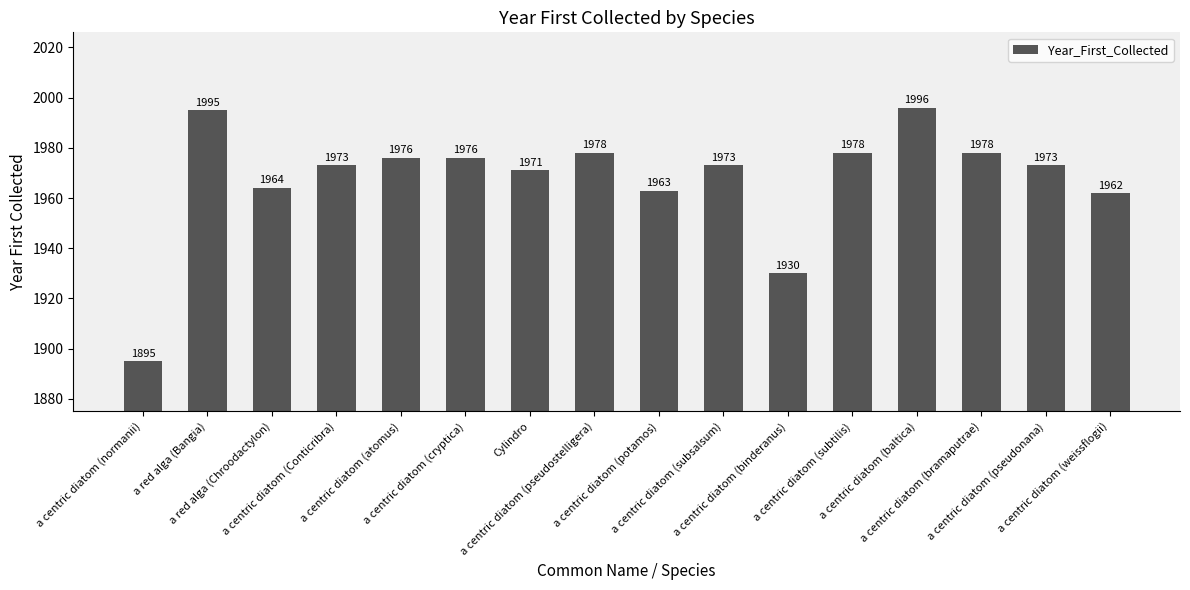

What is the sum of the values at a centric diatom (cryptica) and a centric diatom (binderanus)?

3906